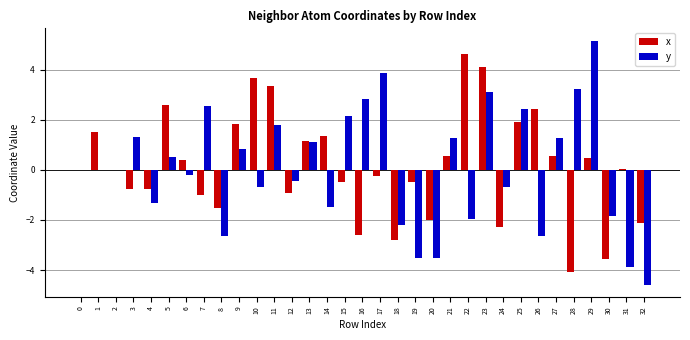

What is the sum of all y values?

1.9